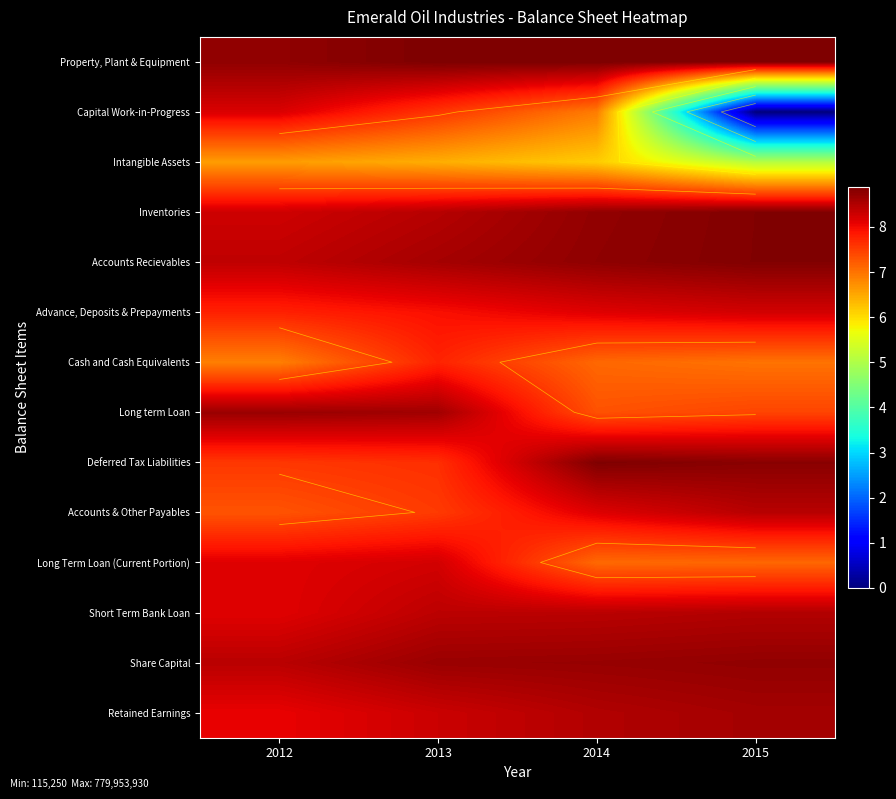

What is the average value of the Capital Work-in-Progress series?

5.7